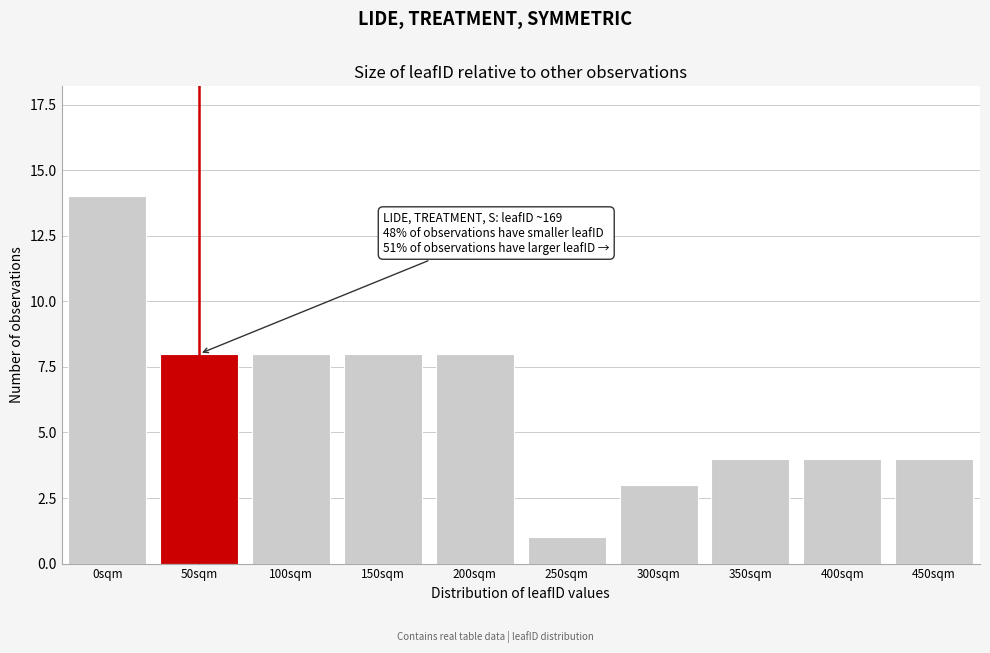

Reading left to right, what are all the values shown in this chart?

14	8	8	8	8	1	3	4	4	4